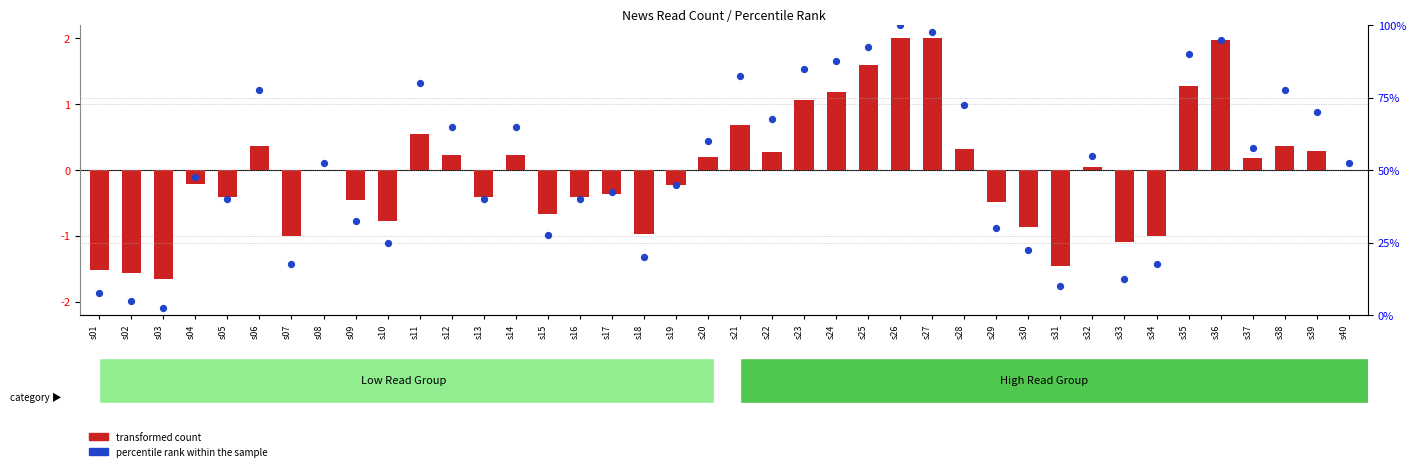

At how many categories does at least one series exceed 74?

11